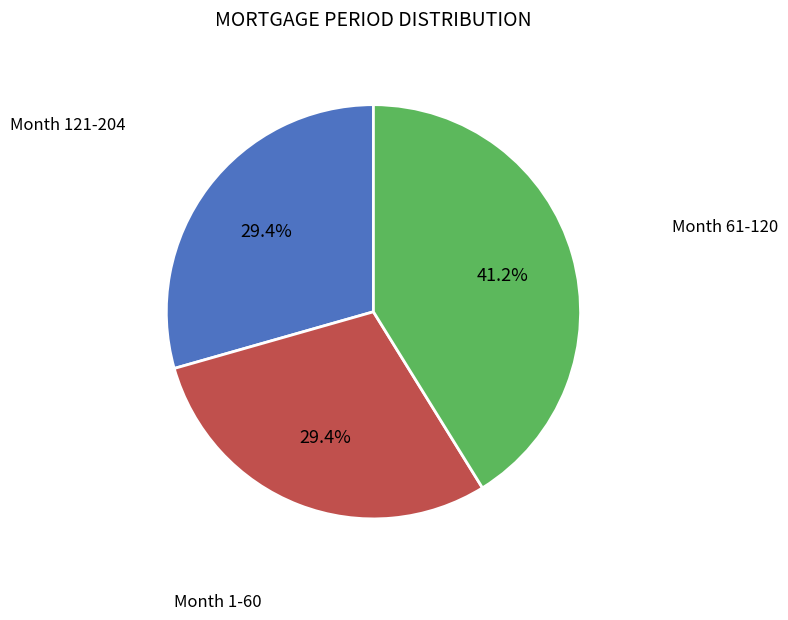

Is there any slice that represents more than half of the pie?

No